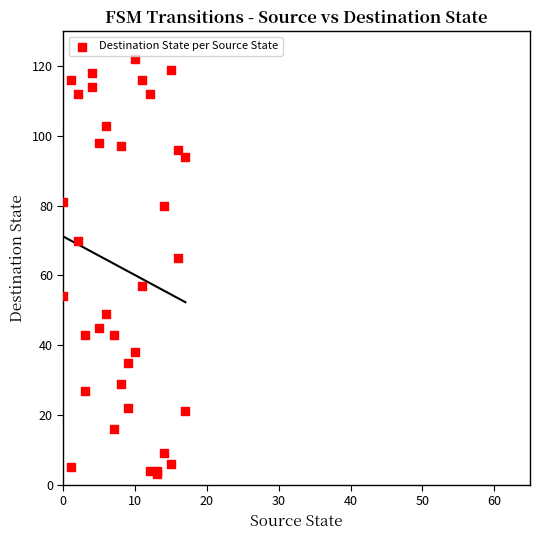

What Y value in the scatter plot is closest to 62?

65